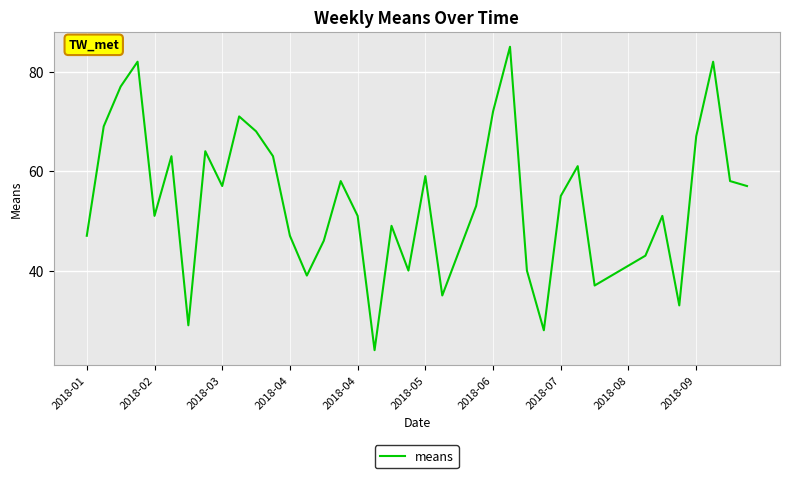

What is the difference between the maximum and minimum values?

61